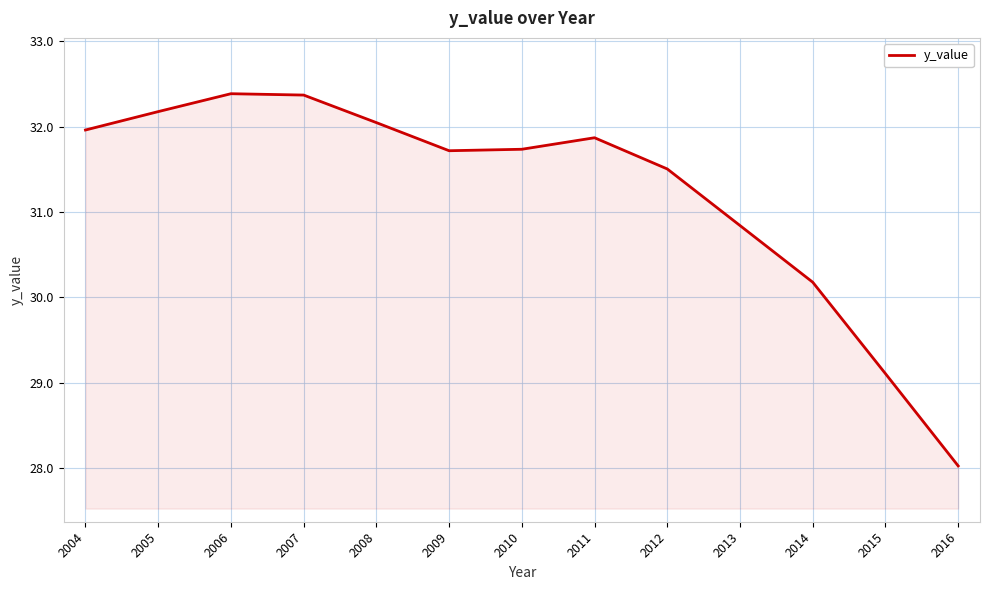

What is the sum of the values at 2006 and 2009?

64.1